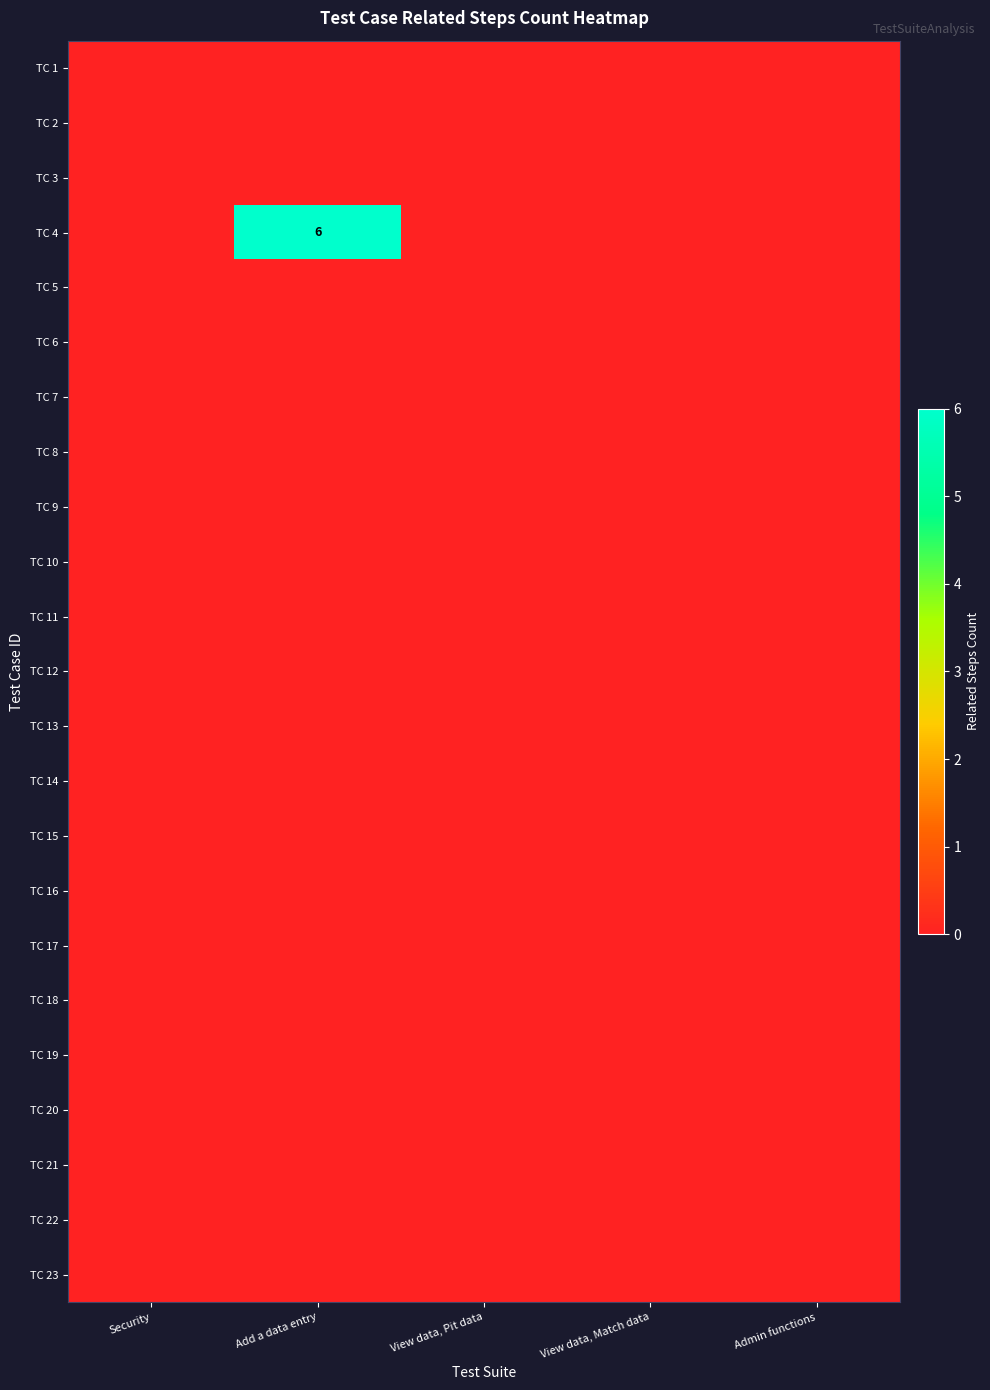

Which category has the lowest value across all series?

Security